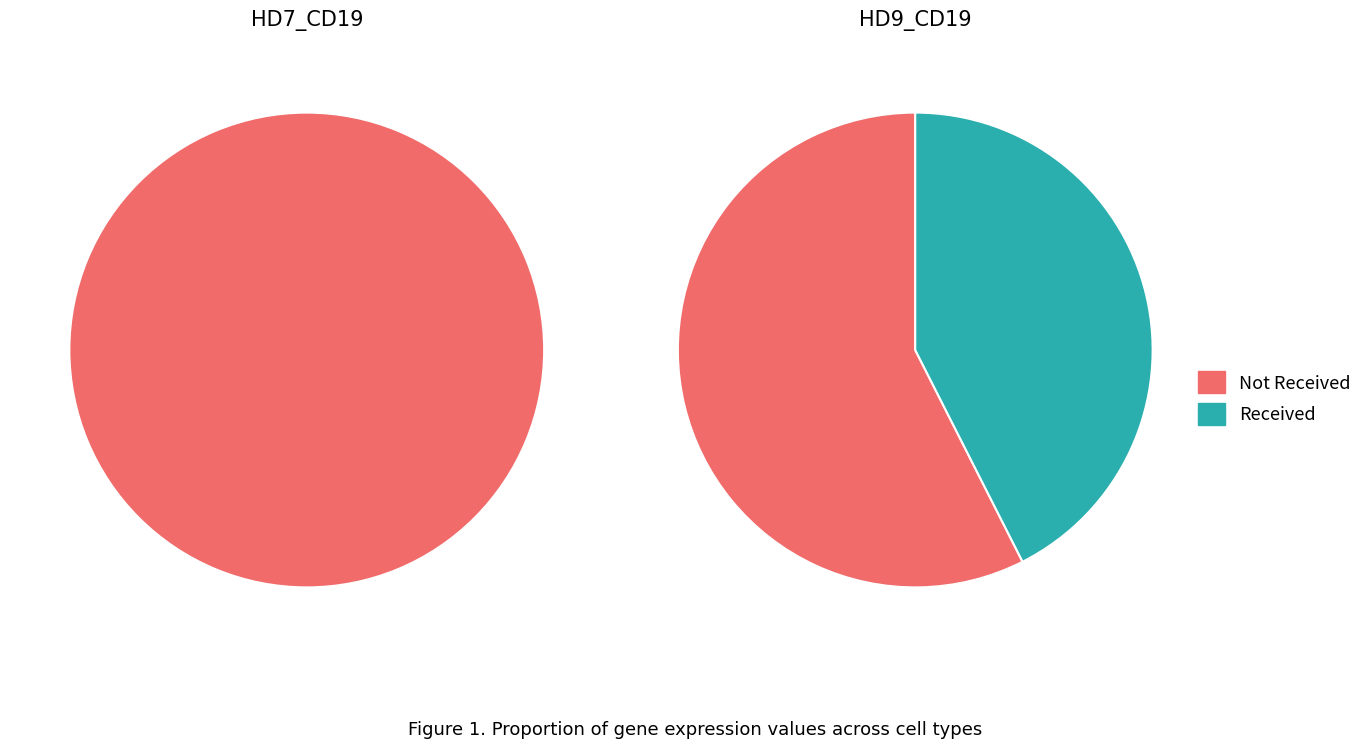

At 1, list the series in order from smallest to largest.

HD9_CD19, HD7_CD19